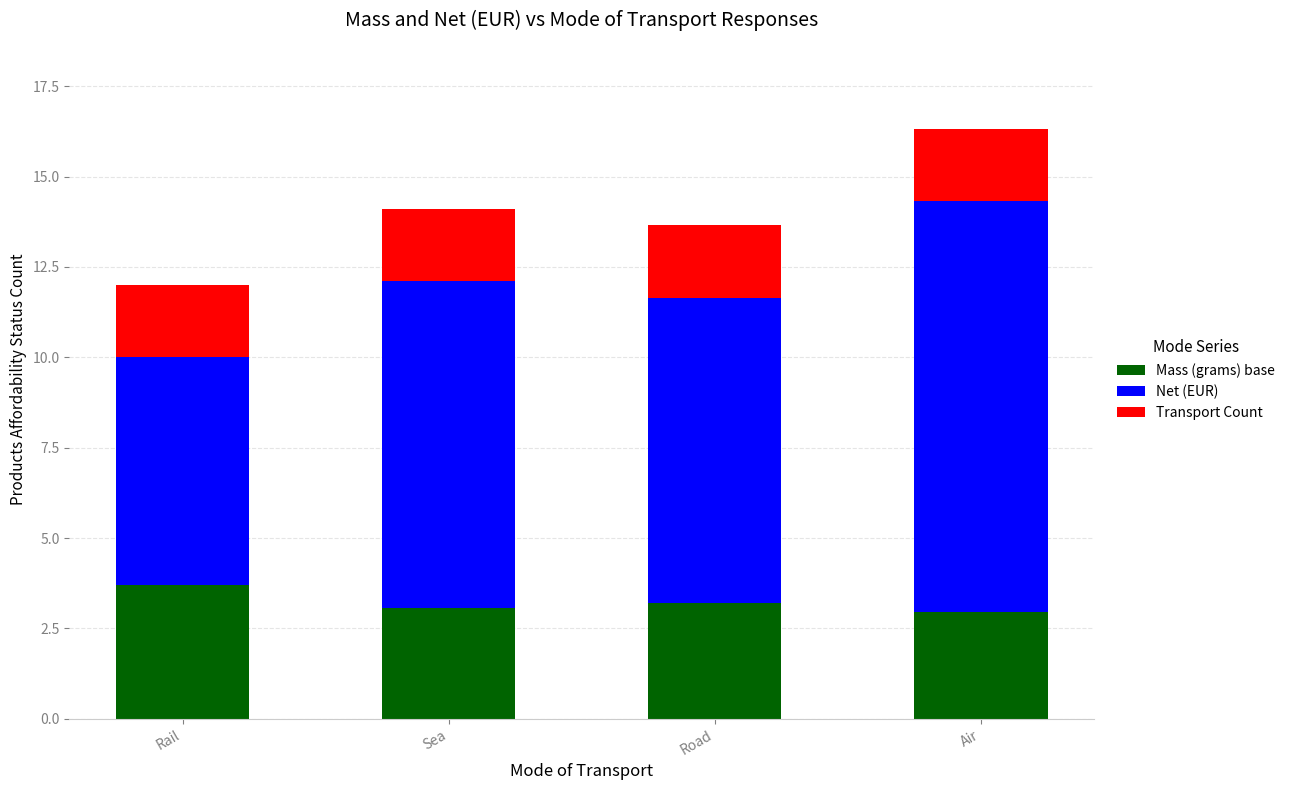

What is the total value across all series at Rail?

12.0